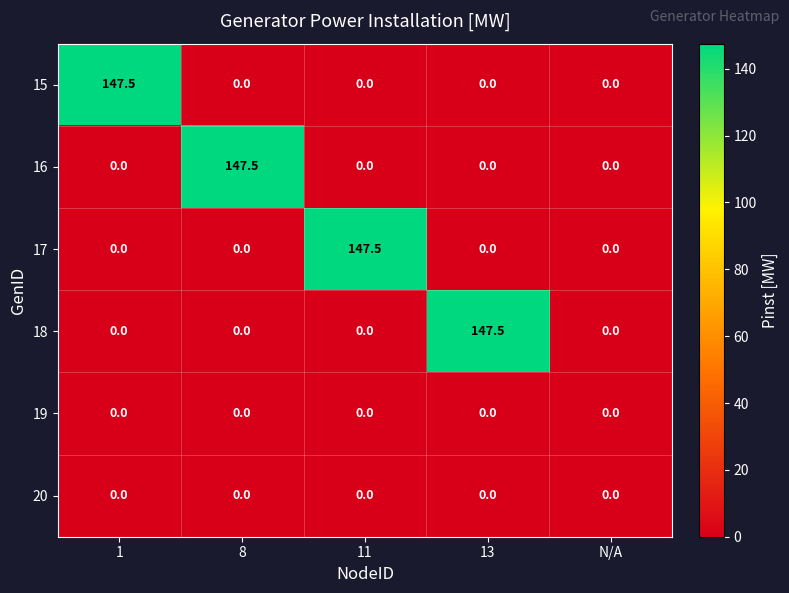

Reading left to right, transcribe all the data shown in this chart.

15: 1=147.5	8=0.0	11=0.0	13=0.0	N/A=0.0
16: 1=0.0	8=147.5	11=0.0	13=0.0	N/A=0.0
17: 1=0.0	8=0.0	11=147.5	13=0.0	N/A=0.0
18: 1=0.0	8=0.0	11=0.0	13=147.5	N/A=0.0
19: 1=0.0	8=0.0	11=0.0	13=0.0	N/A=0.0
20: 1=0.0	8=0.0	11=0.0	13=0.0	N/A=0.0